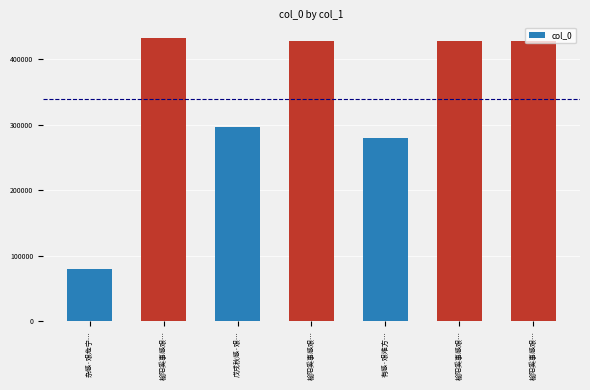

True or false: the data shows 178146 at 戊戌秋感·艰….

False